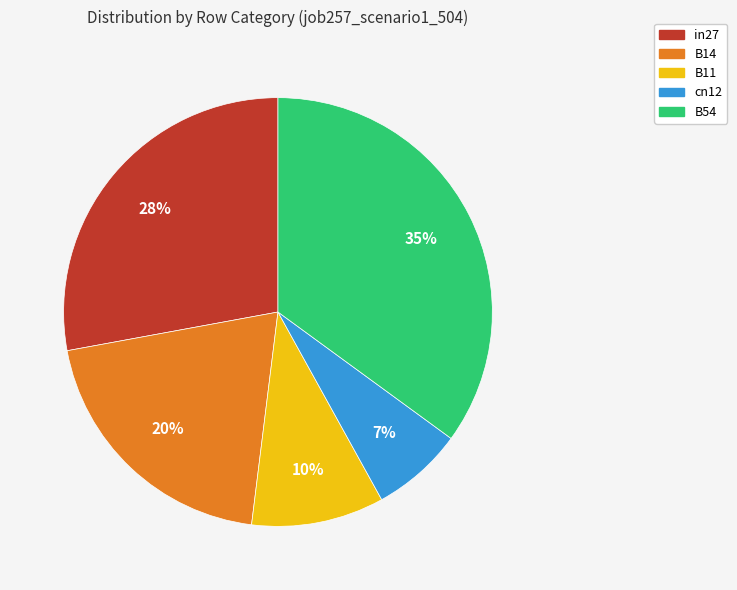

How many segments does this pie chart have?

5